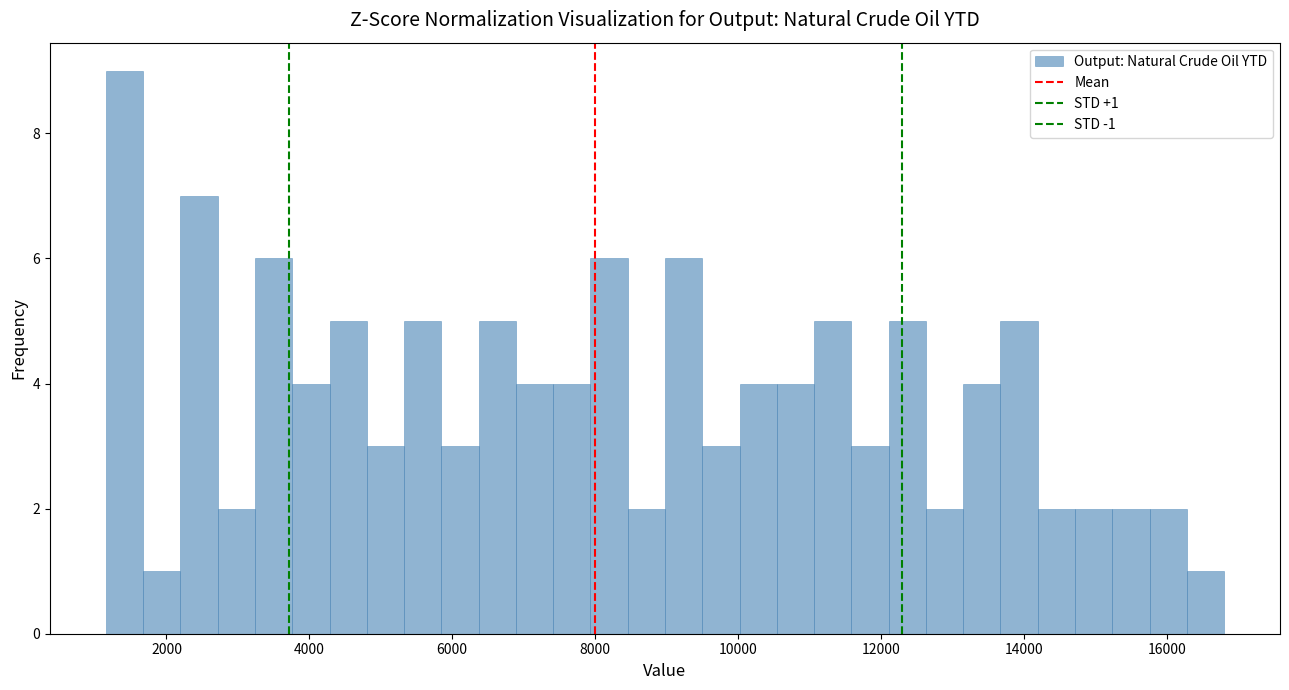

Read against the x-axis, roughly where is the centre of the tallest bar?

1400